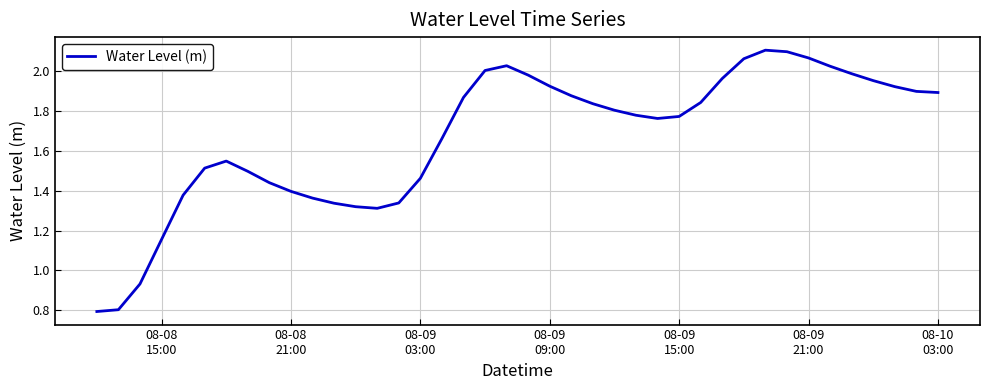

What is the minimum value shown in the chart?

0.8